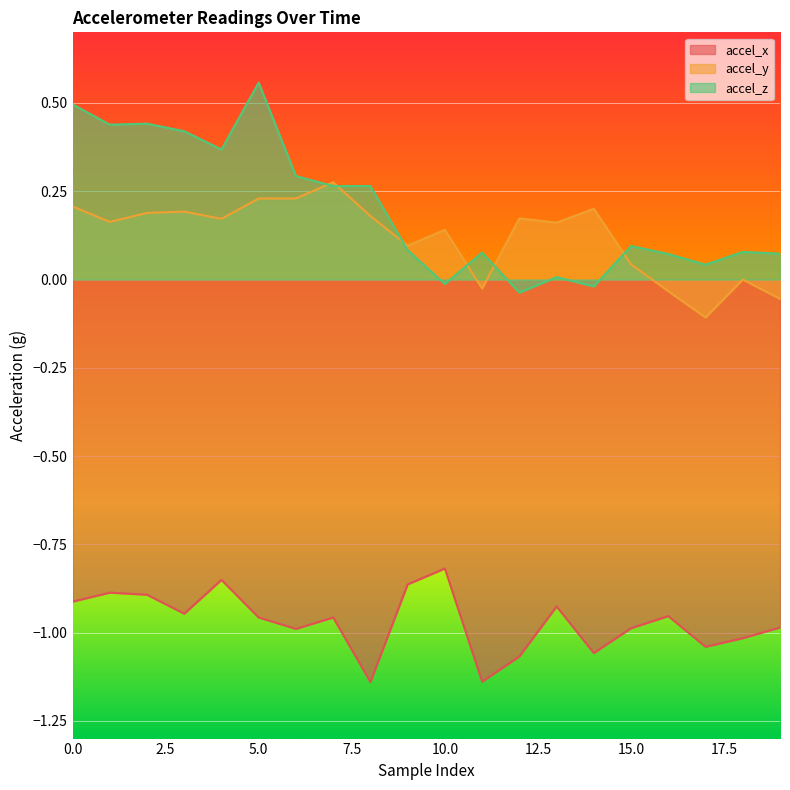

Which category has the lowest value in the accel_y series?

17